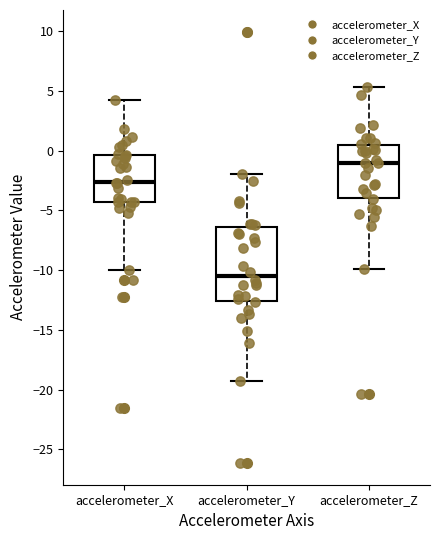

Reading left to right, transcribe this box plot: for each box, give where its median line is, the range the box spans, and where its two whiskers end, as read against the y-axis. The values are not printed on the chart, so give them approximately, as read against the axis.

accelerometer_X: median -2.5, box -4.5 to -0.5, whiskers -10.0 to 4.5
accelerometer_Y: median -10.5, box -12.5 to -6.5, whiskers -19.5 to -2.0
accelerometer_Z: median -1.0, box -4.0 to 0.5, whiskers -10.0 to 5.5